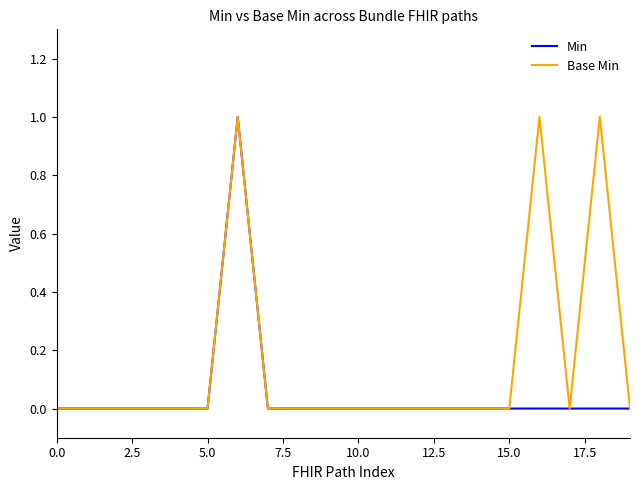

Is this an area chart (filled region under the line)?

No